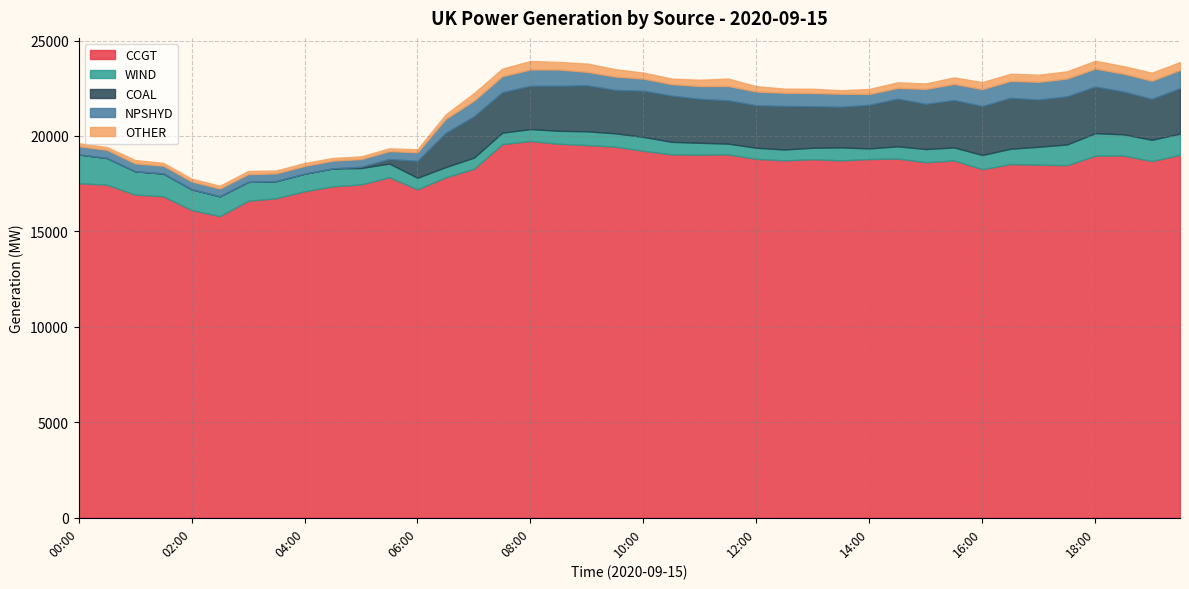

What is the difference between the second highest and second lowest values in the OTHER series?

297